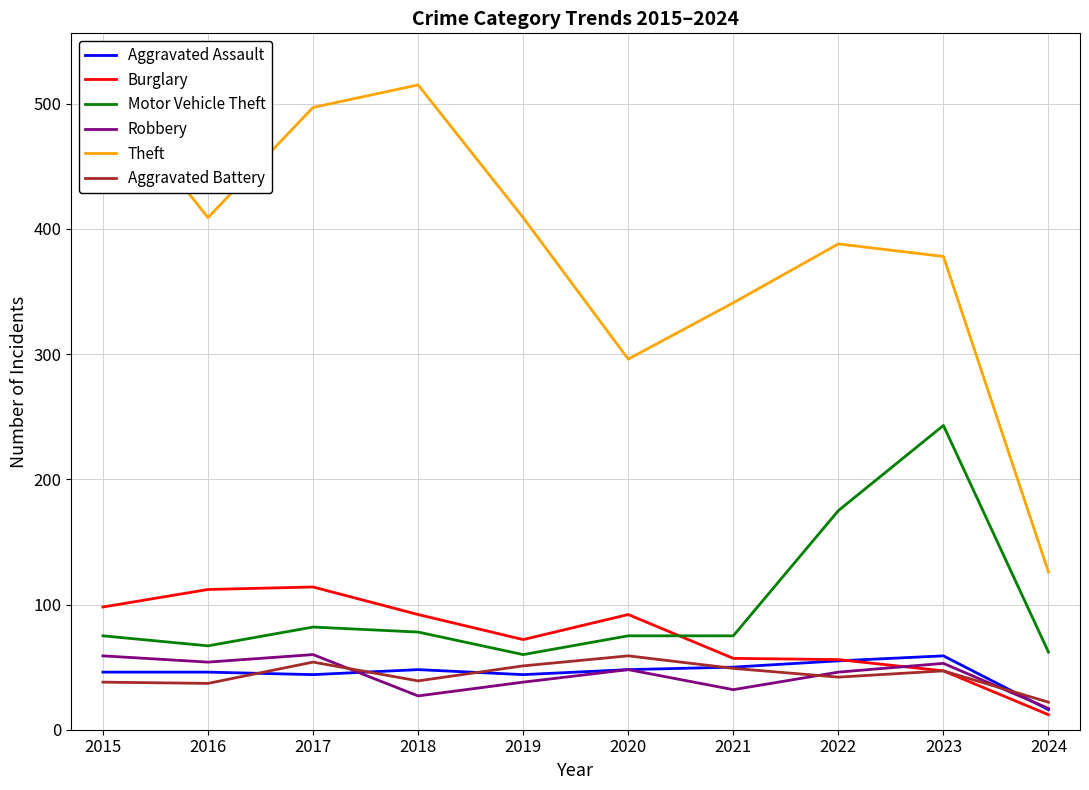

At which category does Aggravated Assault reach its first local valley?

2017